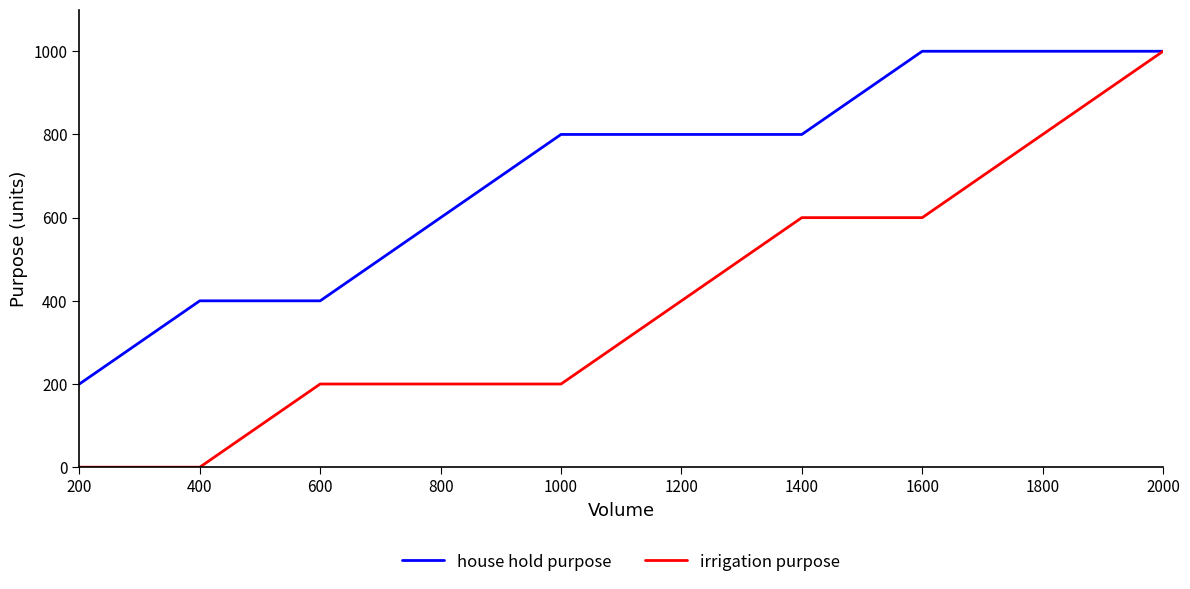

True or false: irrigation purpose has a value of 600 at 1600.

True